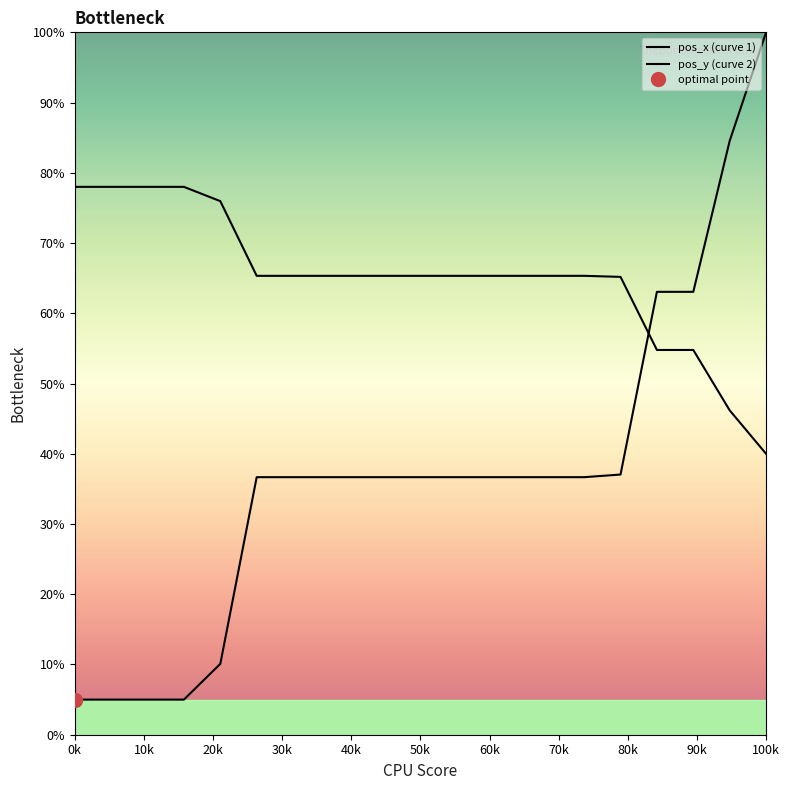

Which series has the largest total across all categories?

pos_y (curve 2)